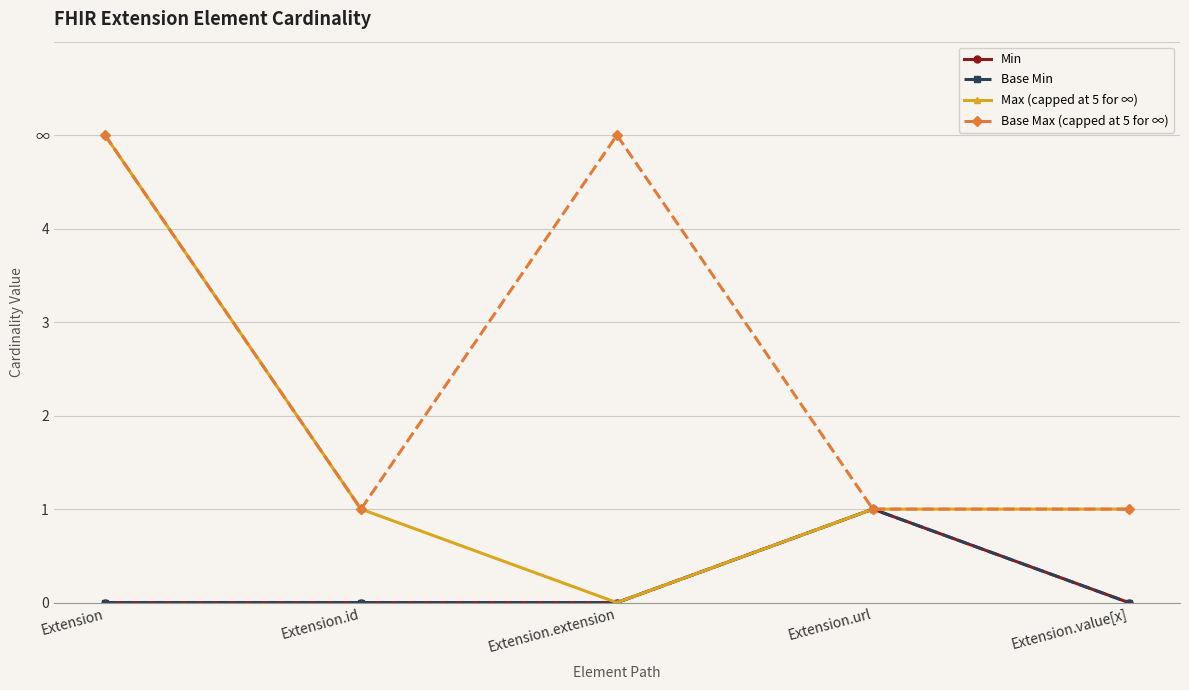

At Extension.value[x], list the series in order from largest to smallest.

Max (capped at 5 for ∞), Base Max (capped at 5 for ∞), Min, Base Min